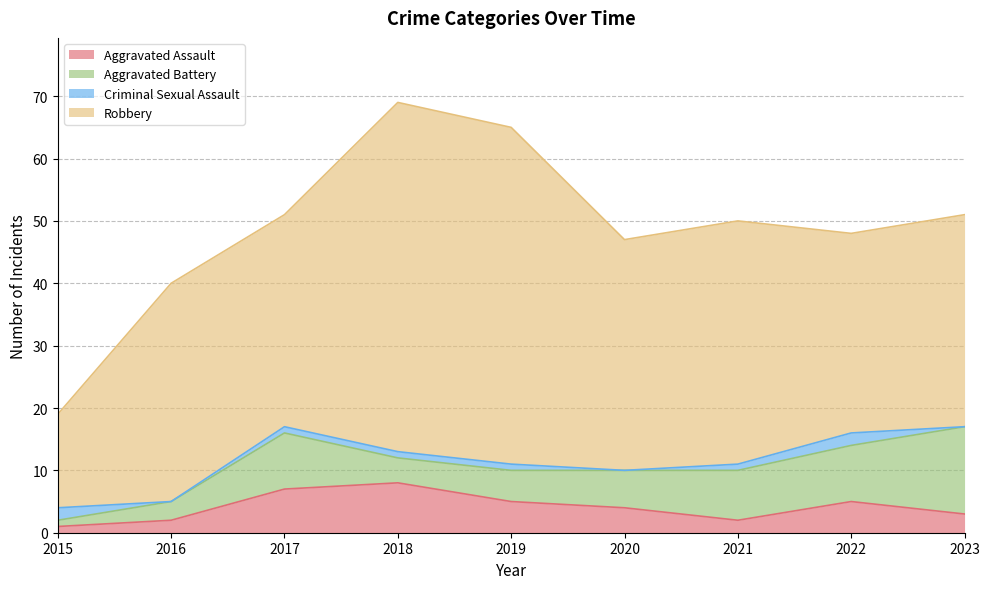

Is it true that Criminal Sexual Assault equals 2 at 2022?

True